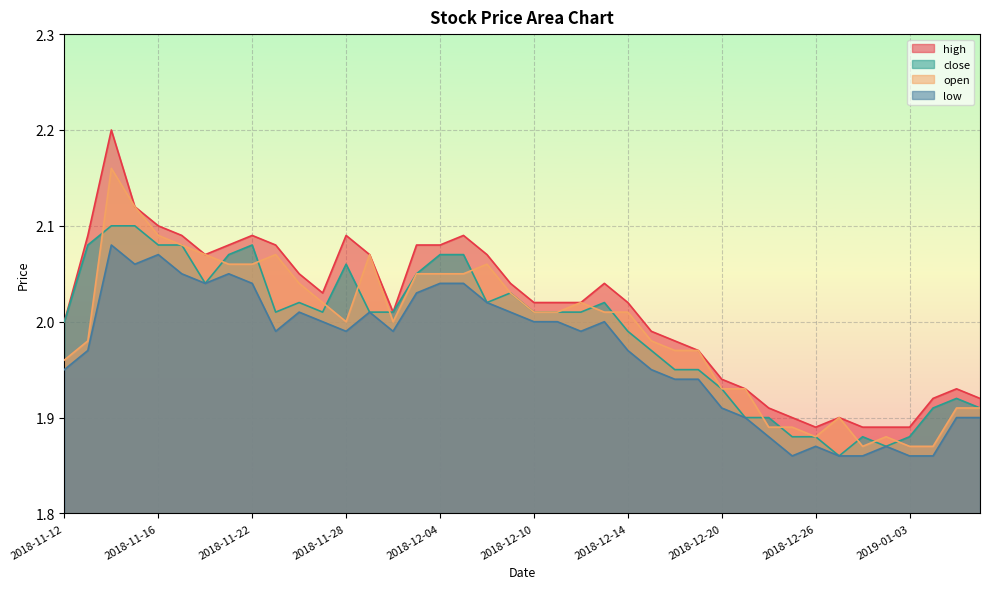

In high, how many points are lower than both neighbors (excluding endpoints)?

4